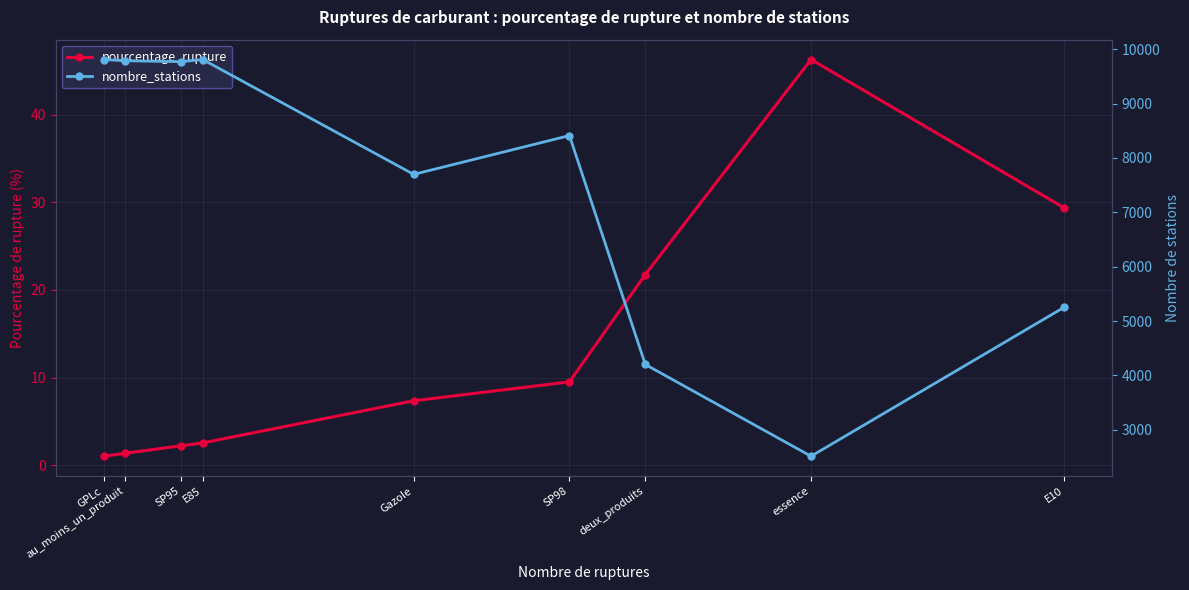

Is the value of nombre_stations at SP98 greater than the value of pourcentage_rupture at essence?

Yes